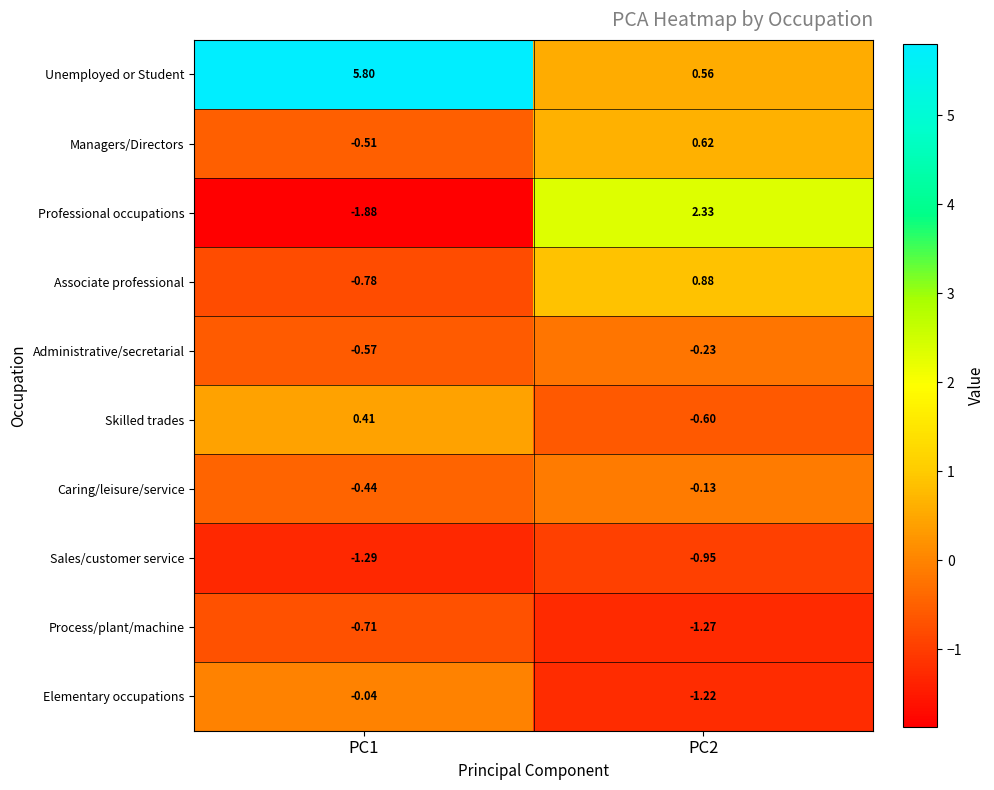

Which series has the largest range (max minus min)?

Unemployed or Student